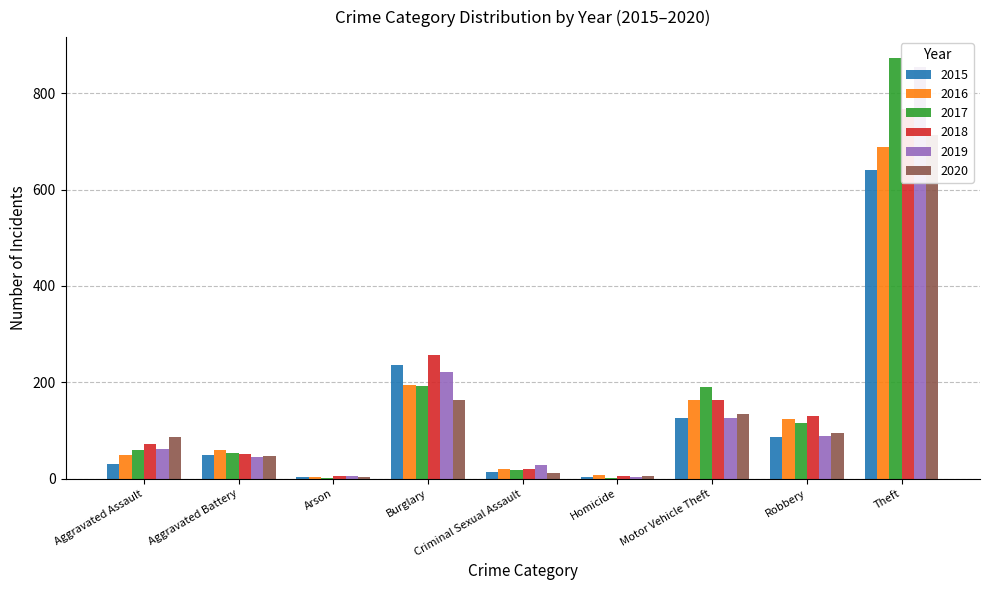

How many bars are there in total?

54